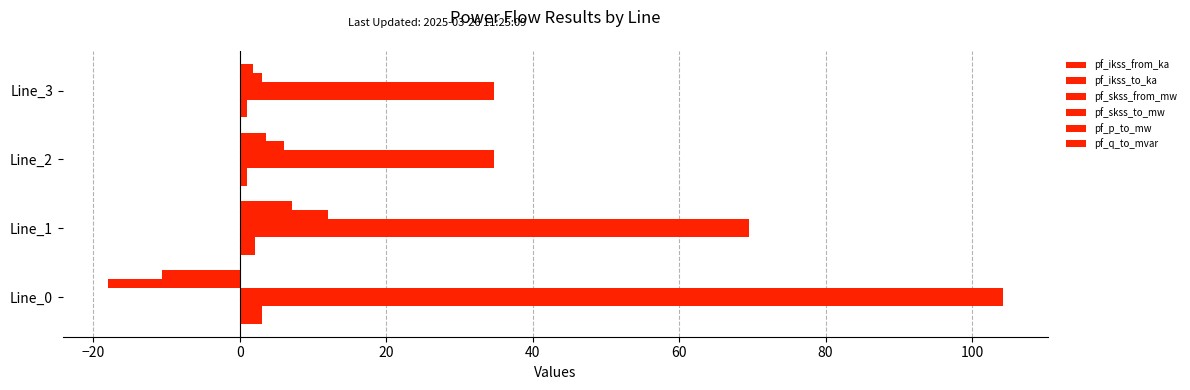

What is the minimum value shown in the chart?

-18.1